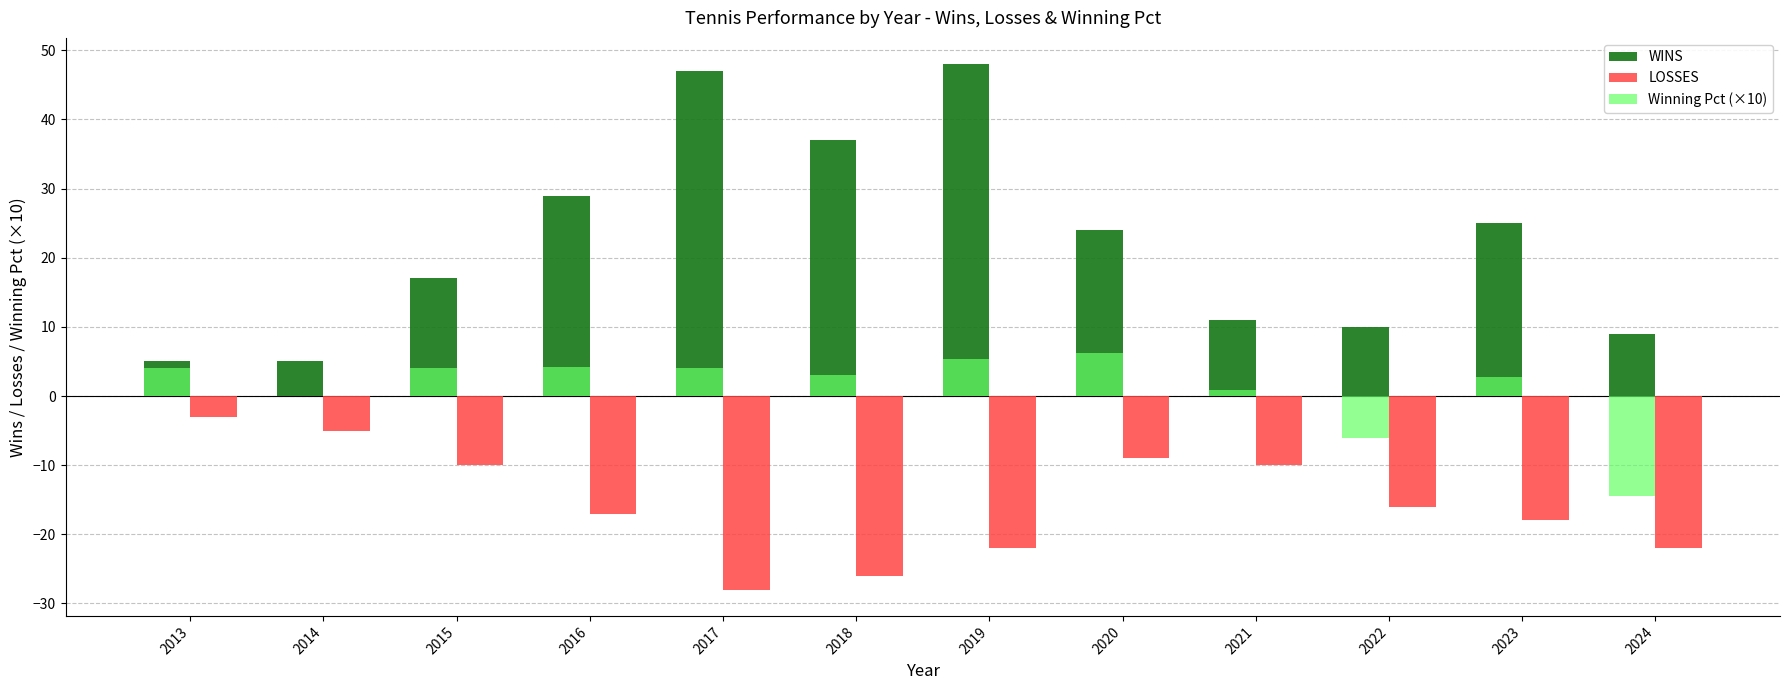

How many groups of bars are there?

12